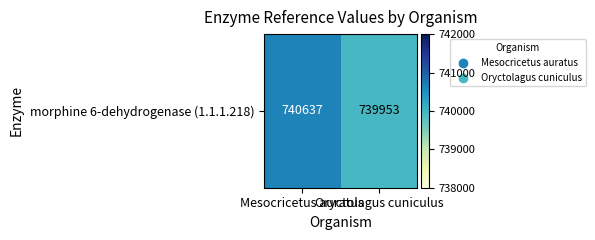

Between Oryctolagus cuniculus and Mesocricetus auratus, which is larger?

Mesocricetus auratus